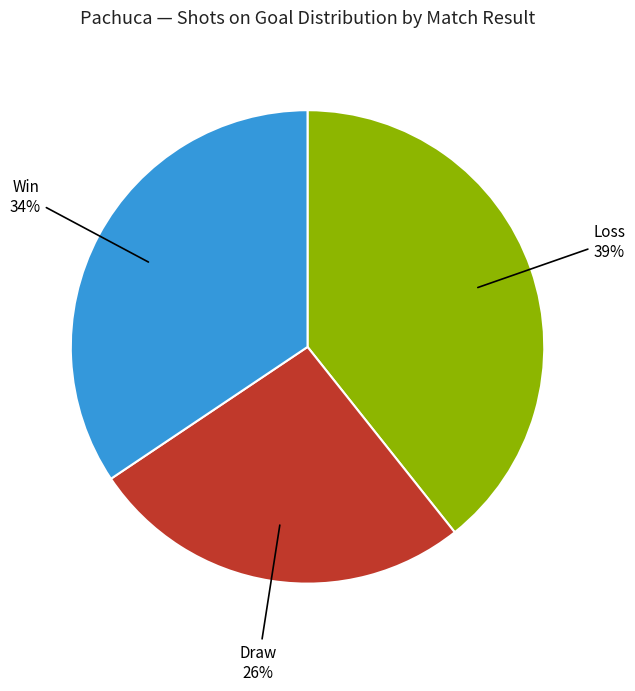

Does any single category account for the majority?

No